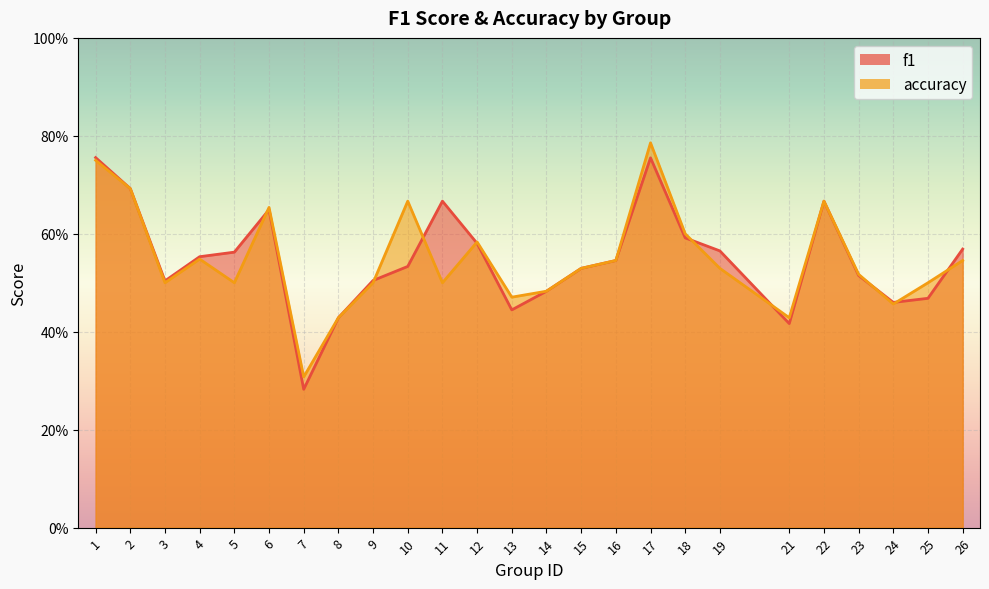

True or false: accuracy and f1 intersect in this chart.

True